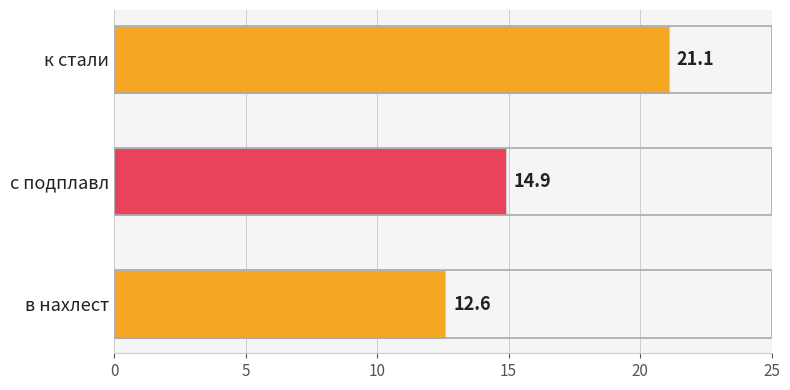

True or false: the data shows 21.7 at в нахлест.

False